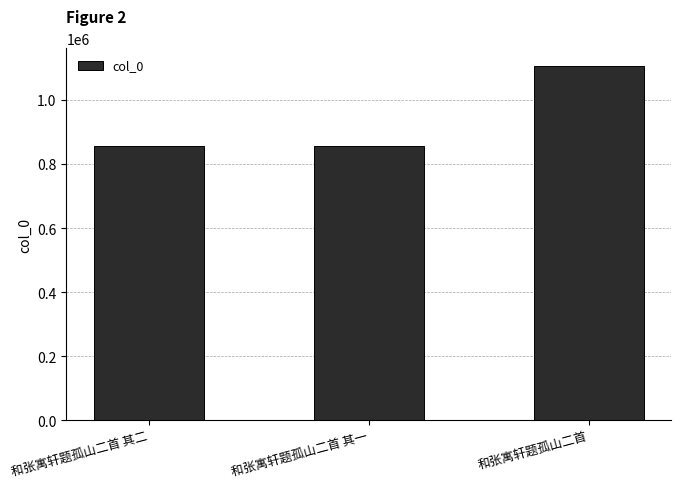

The value at 和张寓轩题孤山二首 is 1490477. True or false?

False